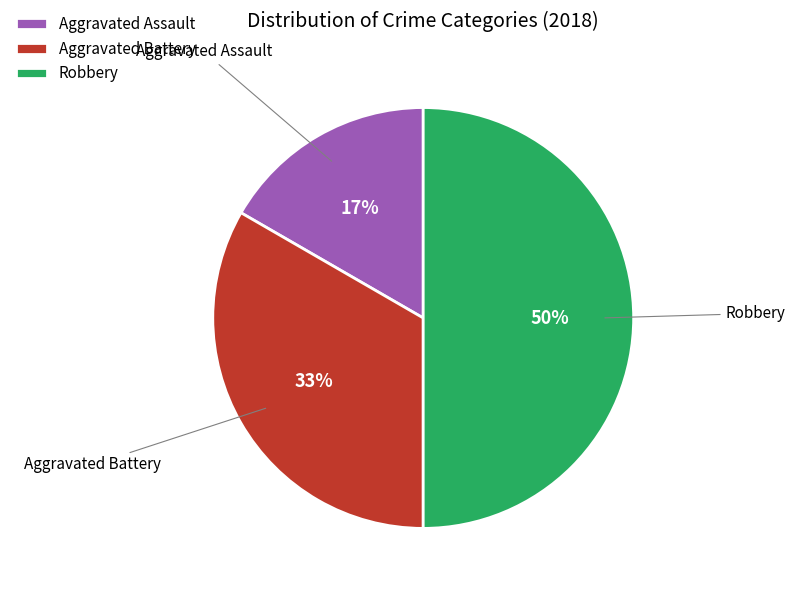

To the nearest percent, what is the difference between the largest and smallest slice percentages?

33%